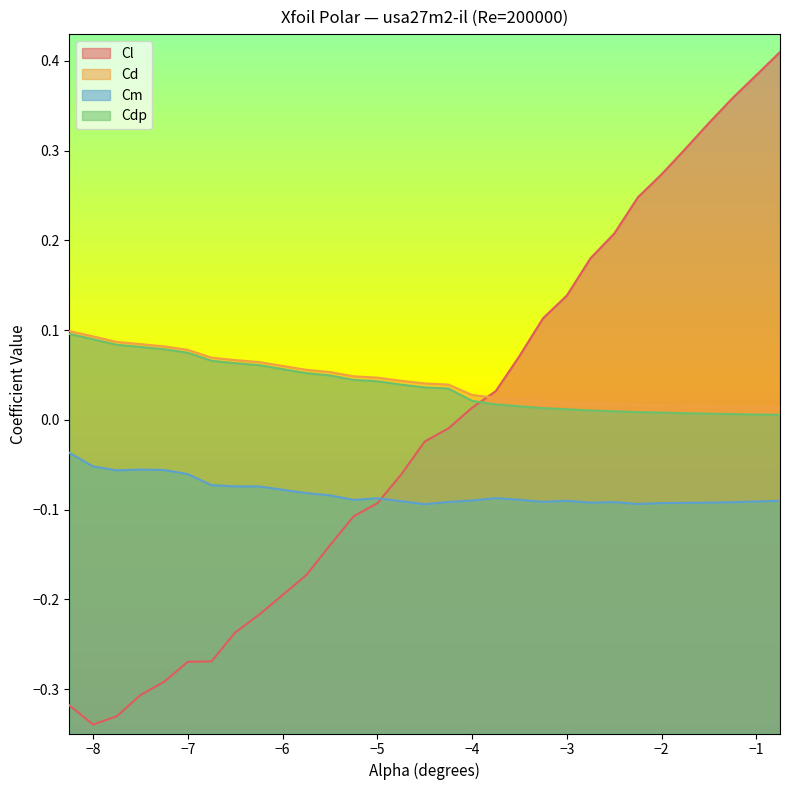

True or false: Cdp has a value of 0.0 at -2.5.

True